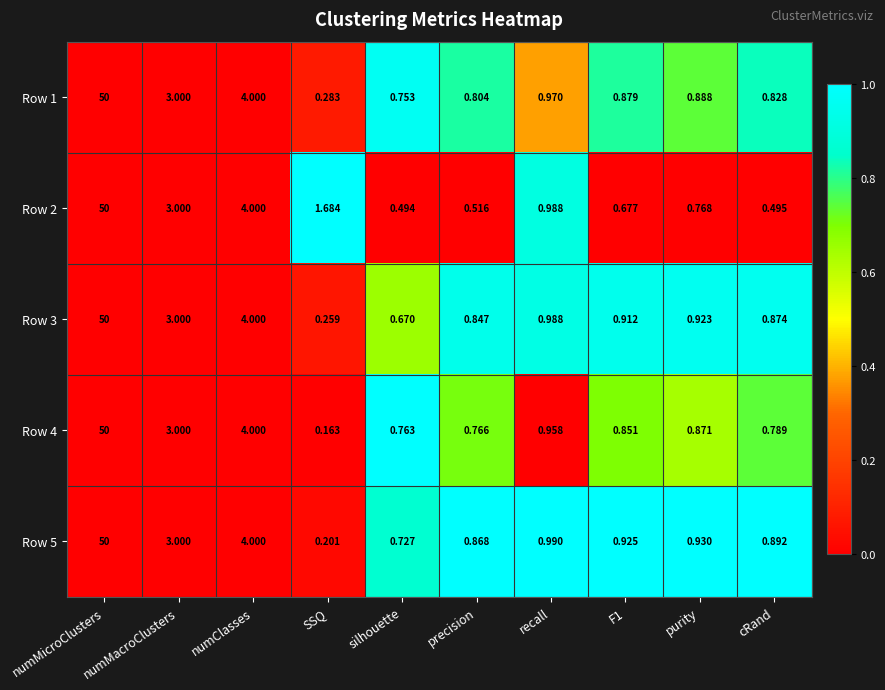

Which category has the lowest value in the Row 2 series?

silhouette